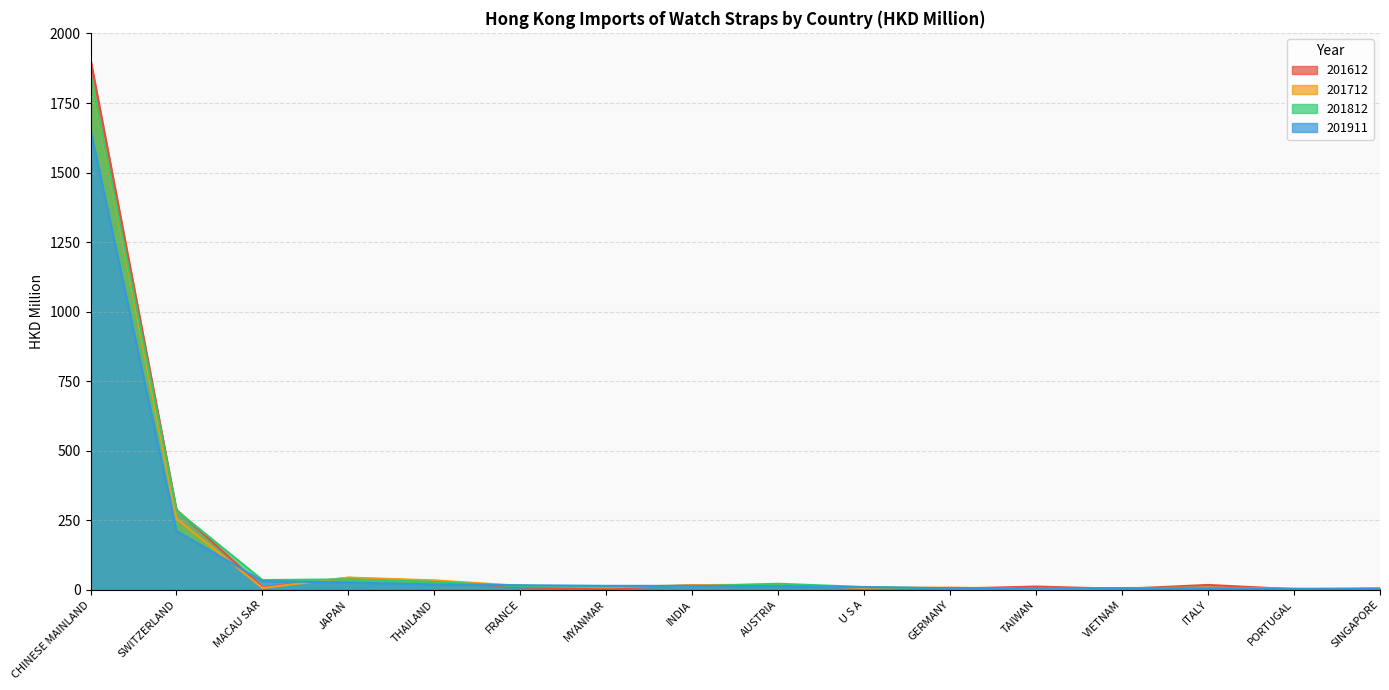

In 201712, how many points are lower than both neighbors (excluding endpoints)?

4